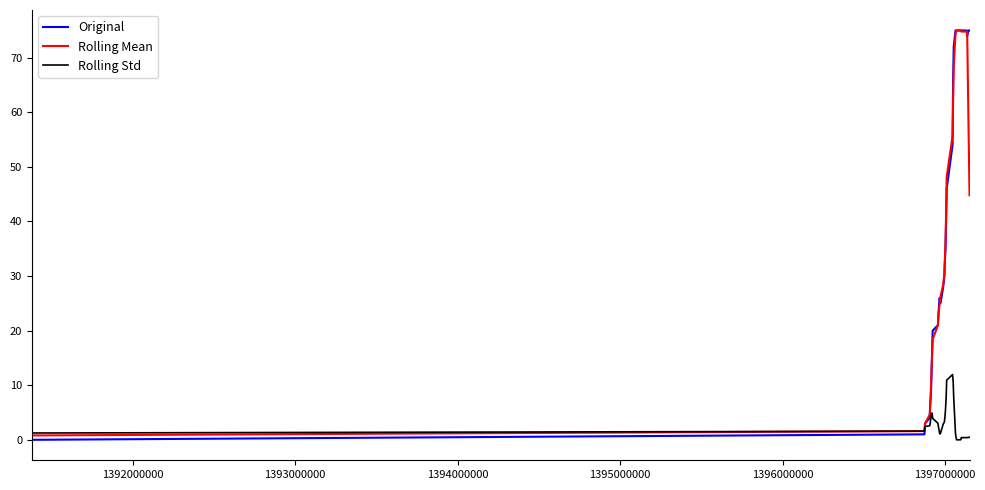

What is the maximum value for Rolling Mean?

75.0